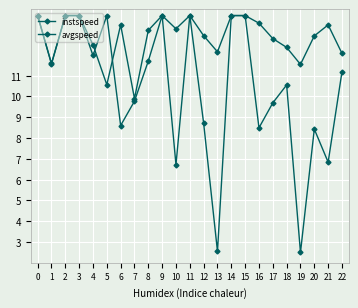

What is the sum of the avgspeed values at 1 and 7?

21.3